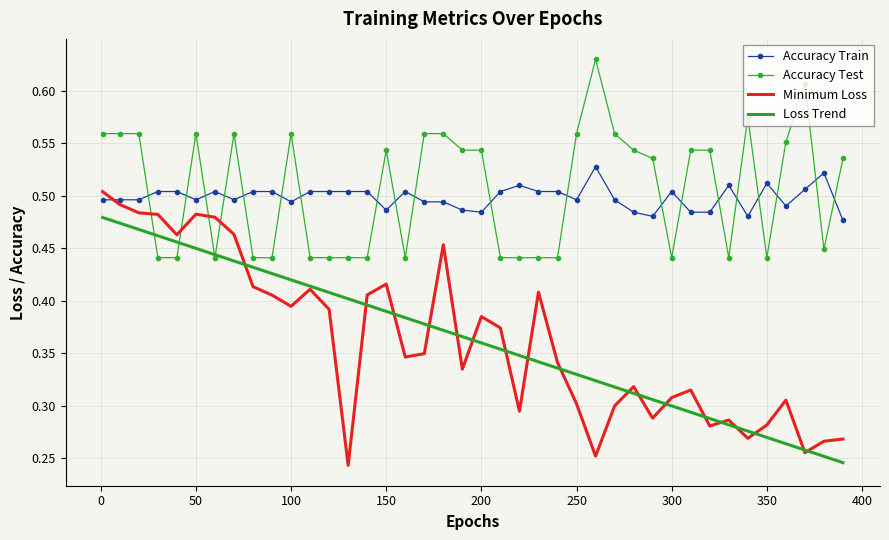

True or false: Accuracy Train and Loss Trend intersect in this chart.

False